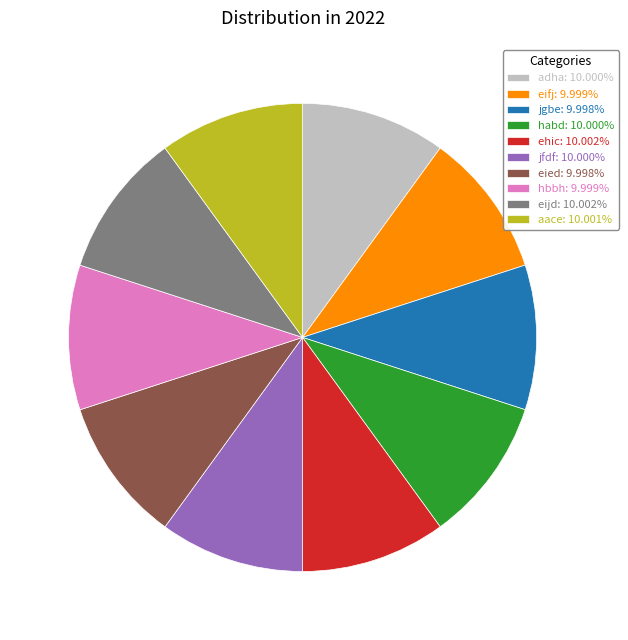

Count the number of slices in the pie.

10